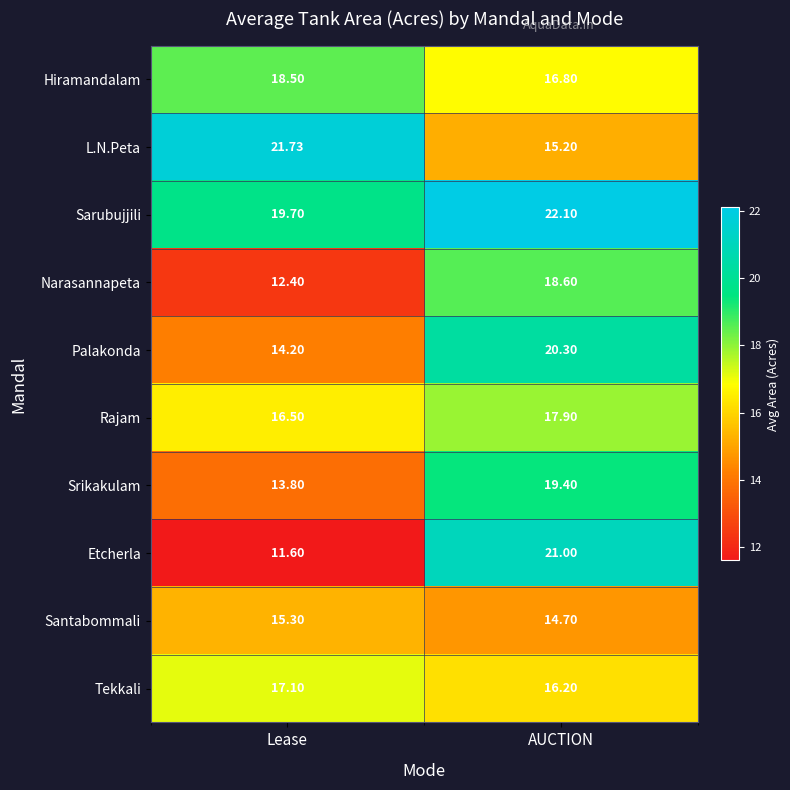

At which label does Srikakulam first exceed 19?

AUCTION